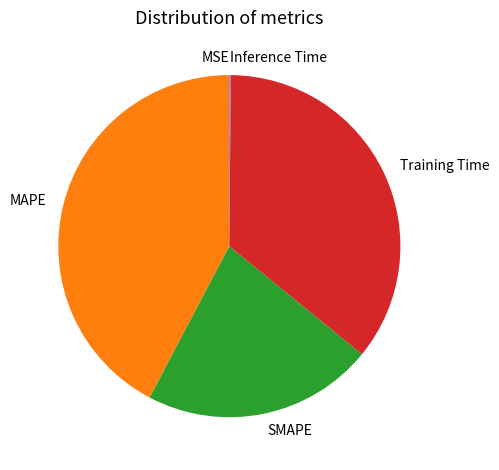

The Training Time slice represents 26% of the pie. True or false?

False